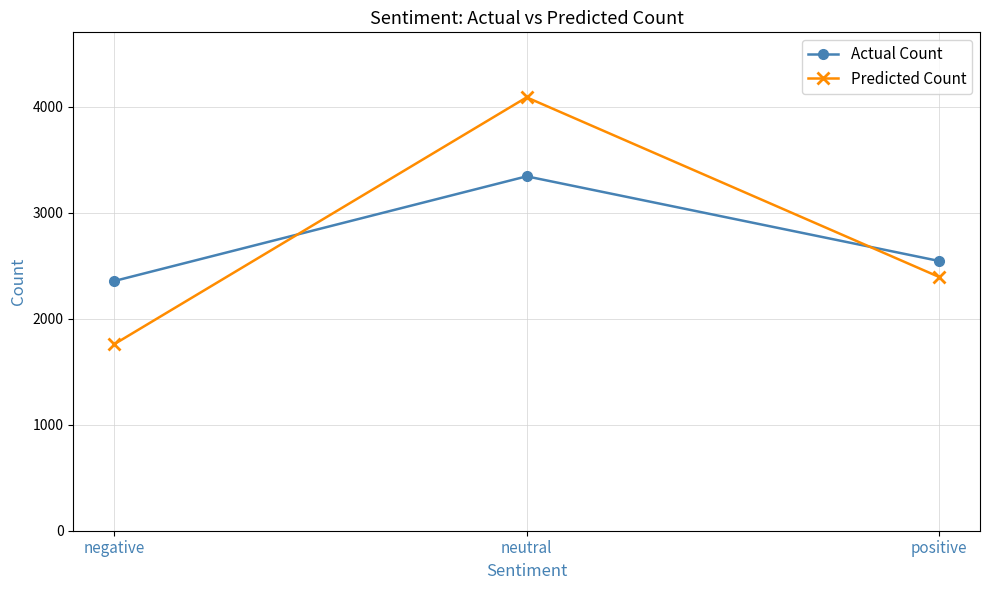

What is the label of the 1st point from the left?

negative